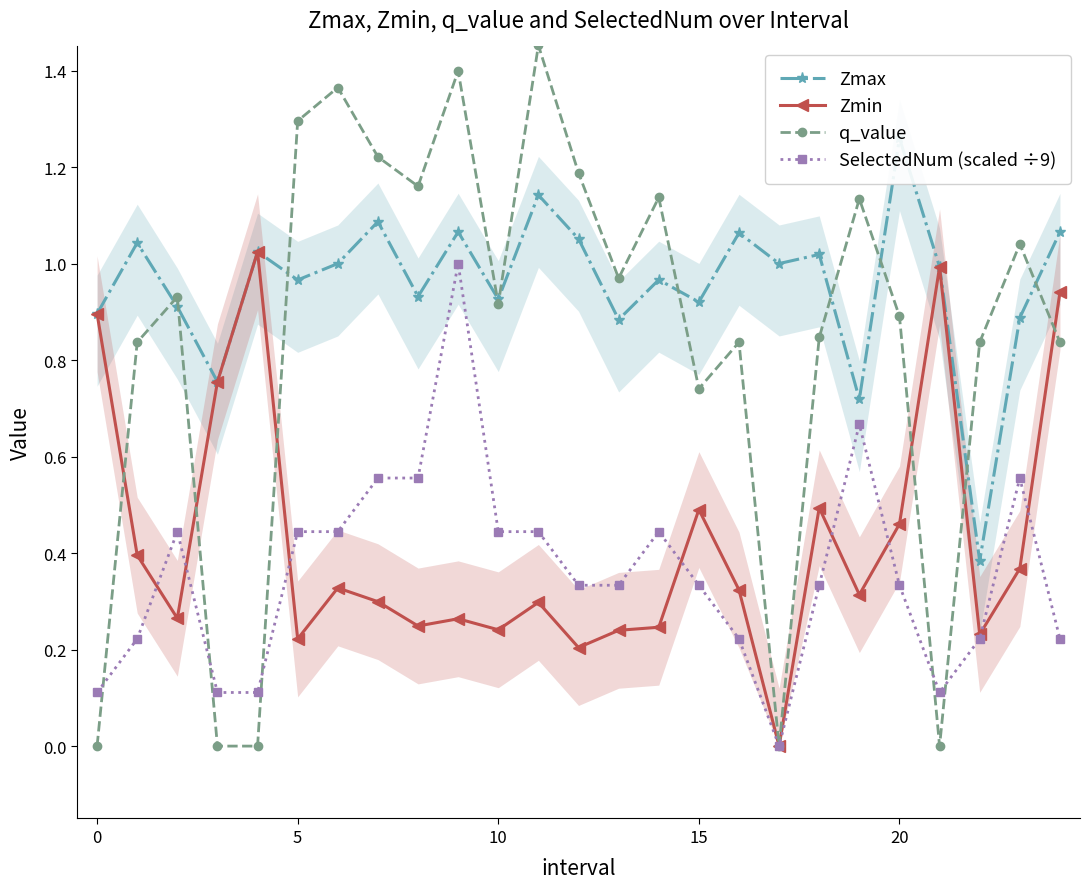

After their last crossing, which series has the higher values: SelectedNum (scaled ÷9) or Zmin?

Zmin